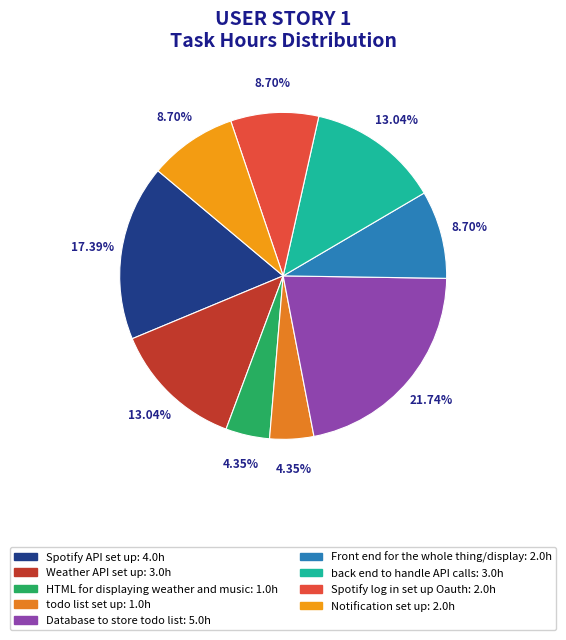

What is the total percentage of Notification set up and Front end for the whole thing/display?

17.4%